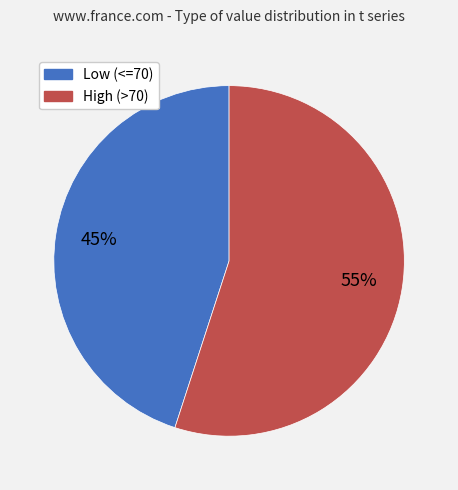

How many slices are in this pie chart?

2